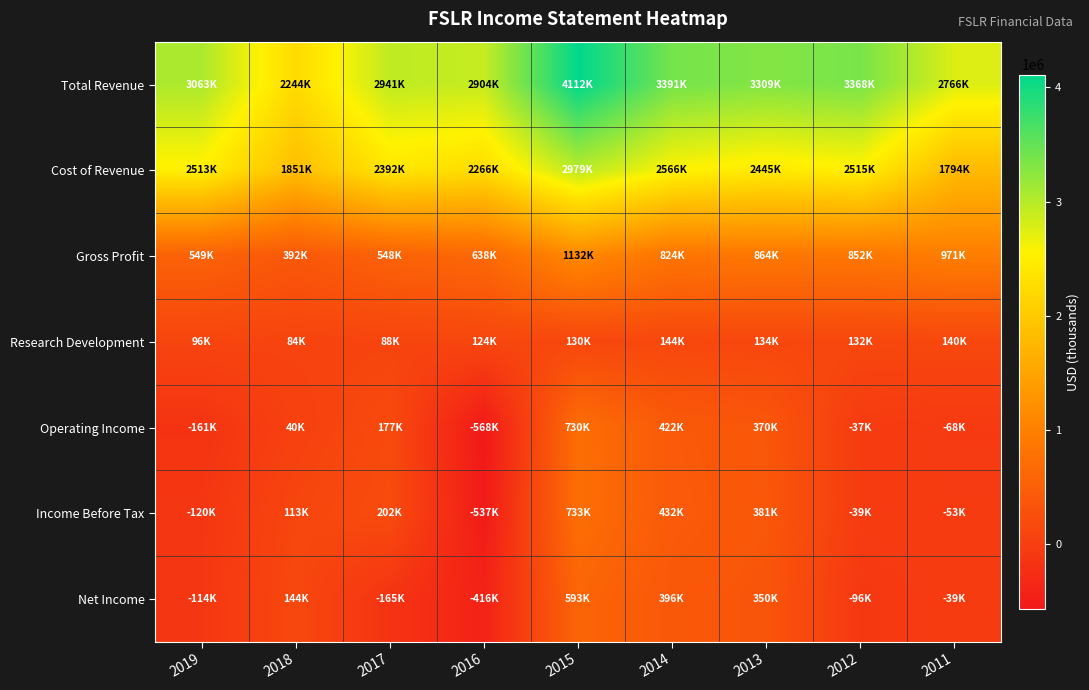

Count the number of data series in this chart.

7